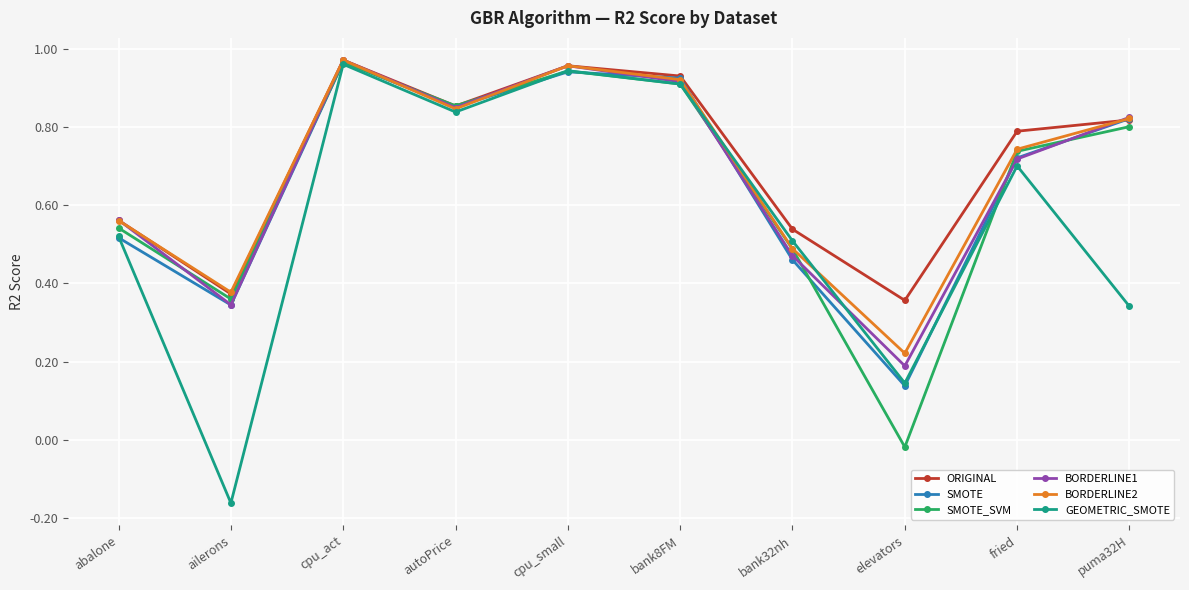

What is the label of the 8th point from the left?

elevators